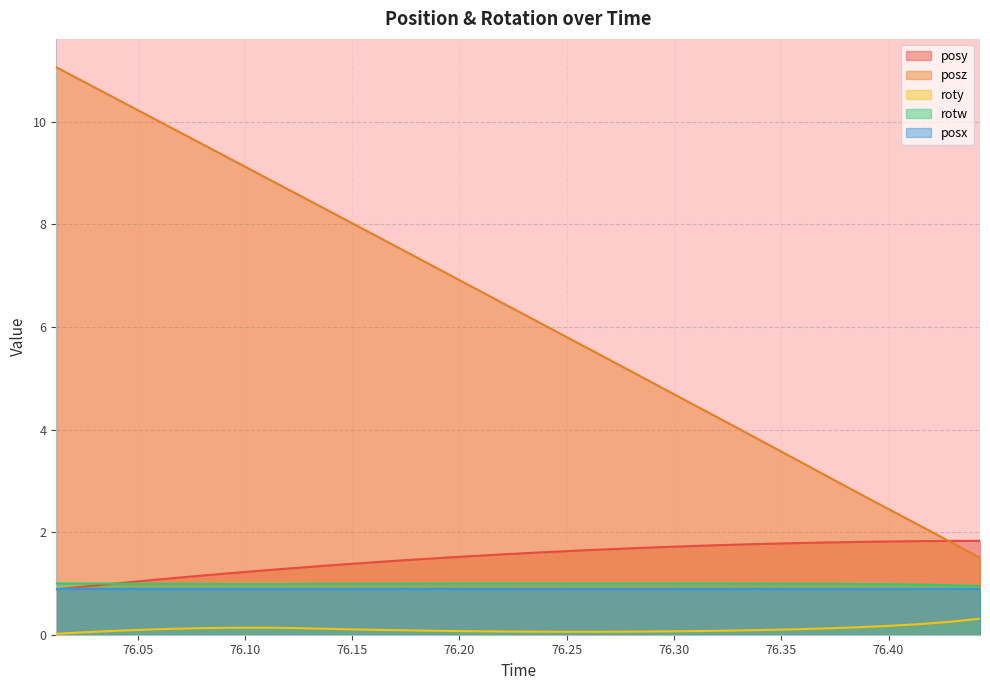

True or false: posz has more than 0 interior local peaks.

False